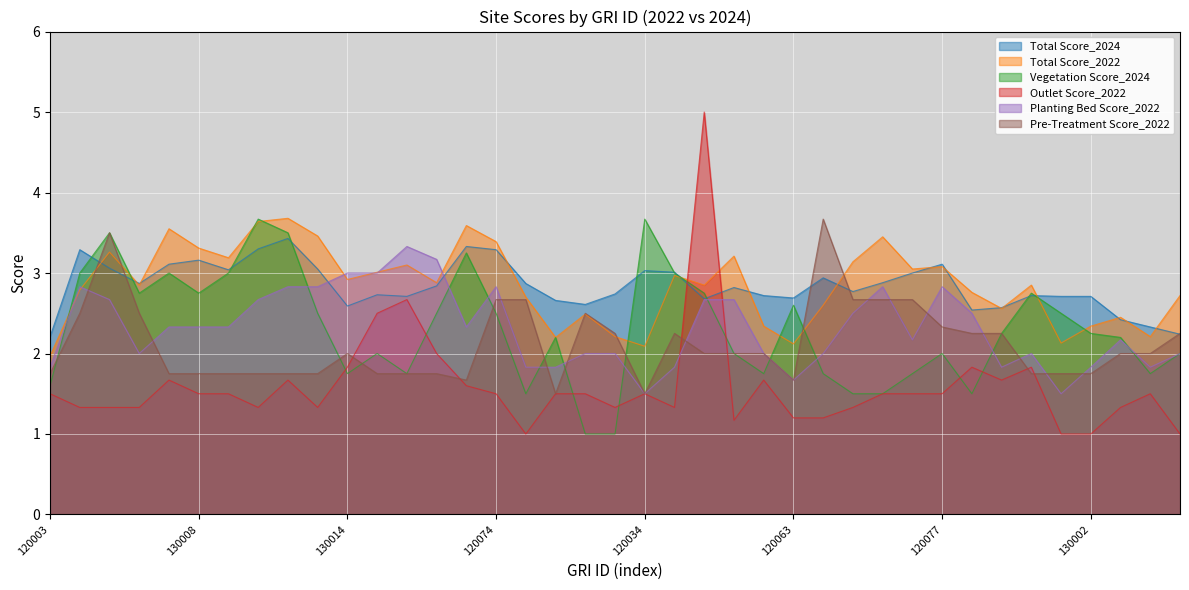

At which category does Pre-Treatment Score_2022 reach its first local valley?

130102